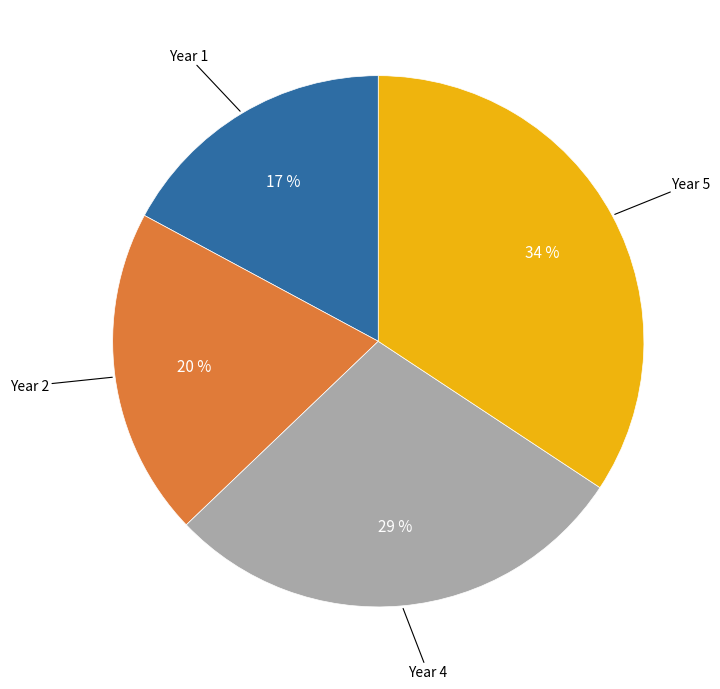

Is there a majority slice in this chart?

No